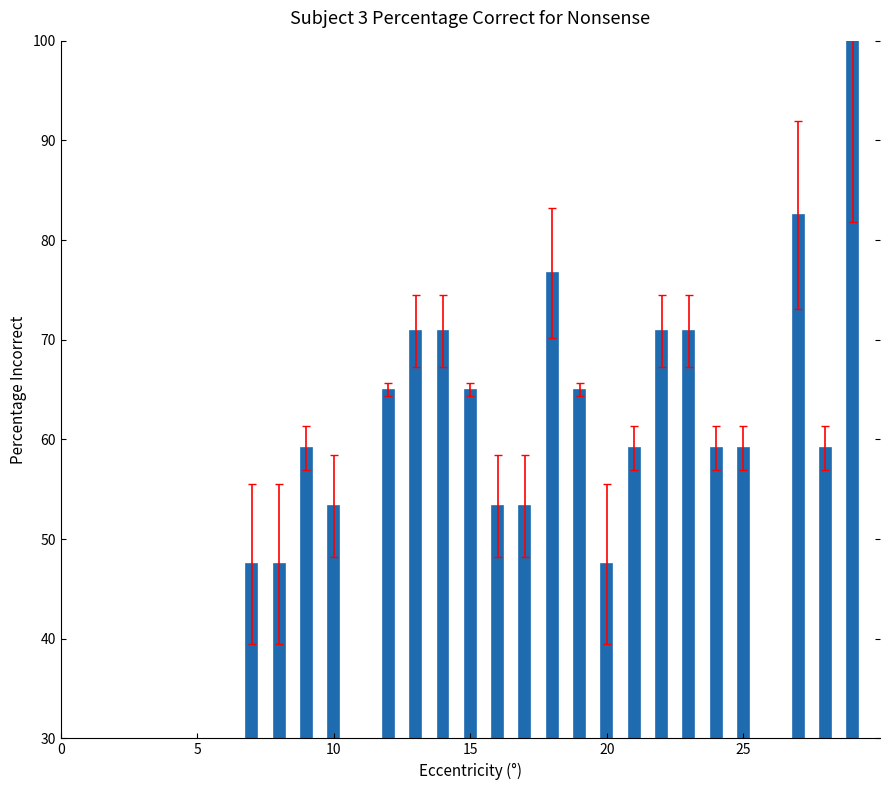

What is the sum of all values?

1335.8